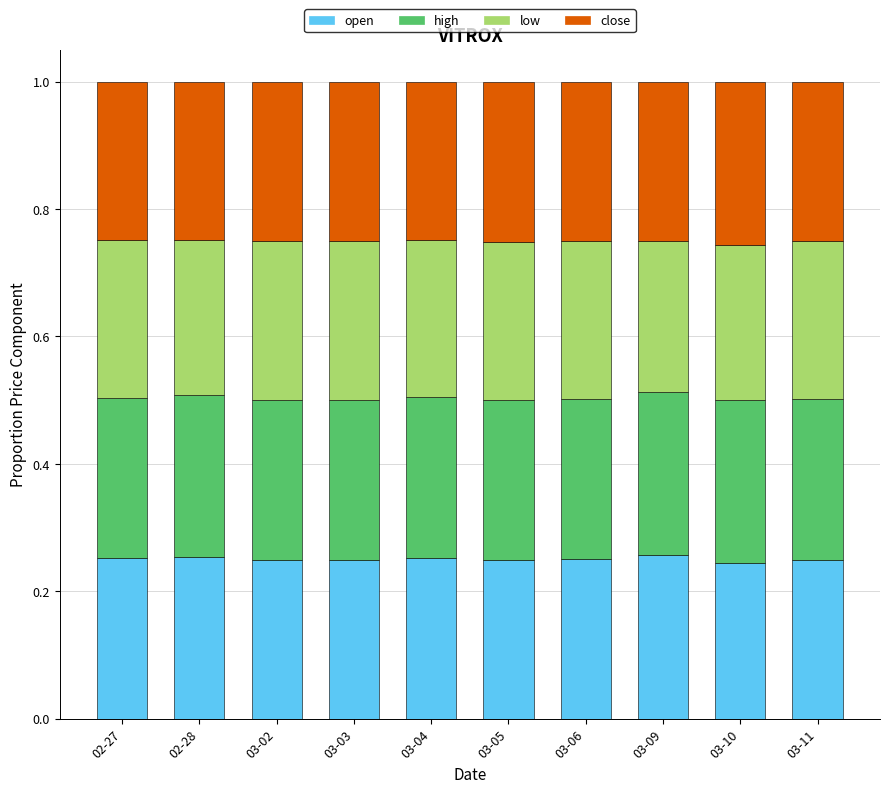

What is the total value across all series at 02-28?

1.0